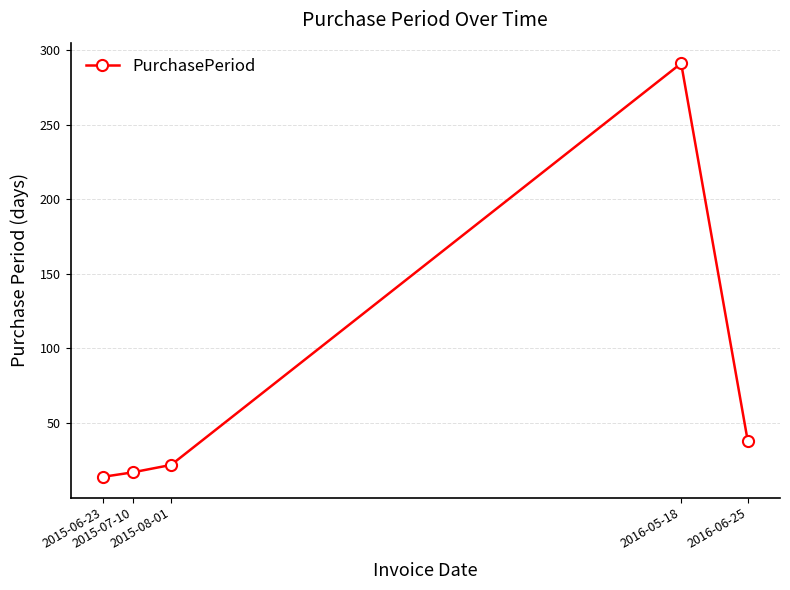

What is the label of the 4th point from the right?

2015-07-10